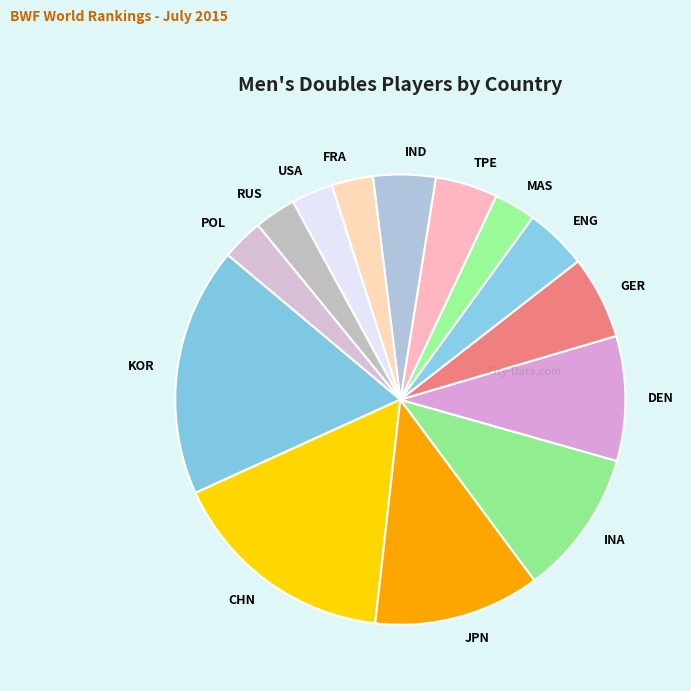

Approximately how many times larger is the value at IND compared to POL?

1.5